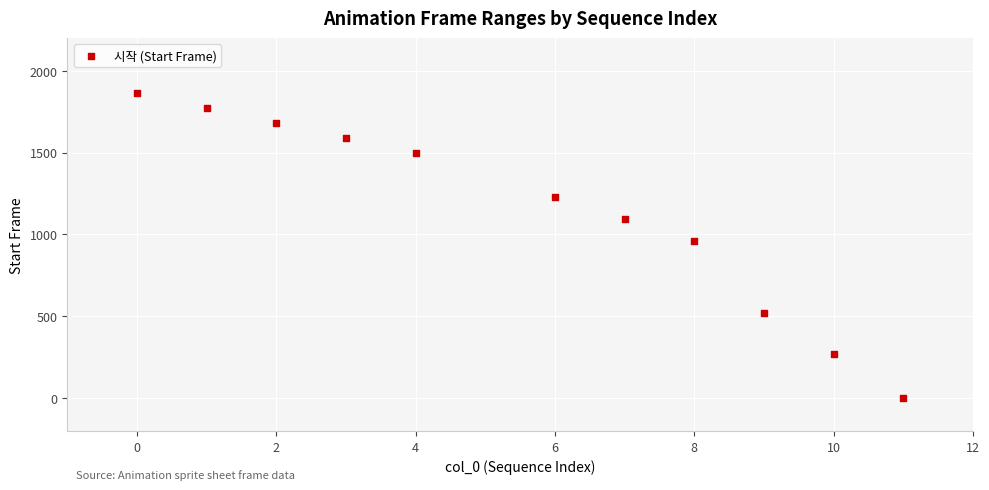

What Y value in the scatter plot is closest to 932?

957